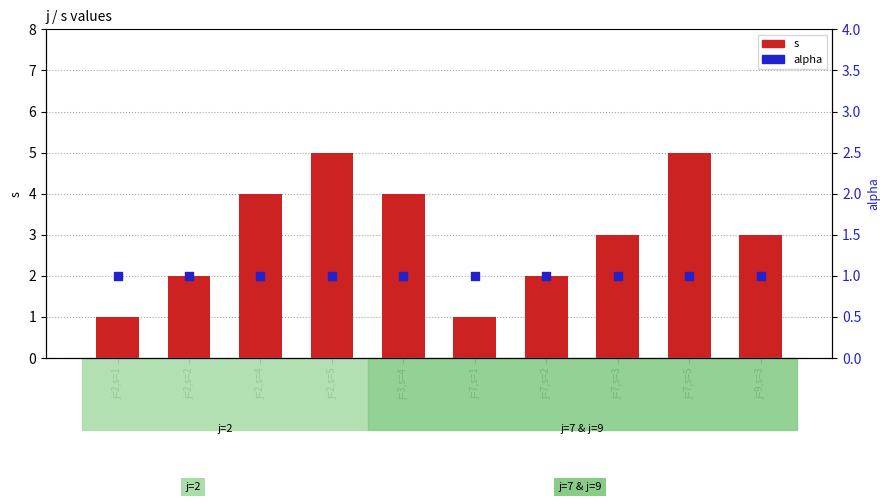

Which series reaches the minimum Y coordinate?

s